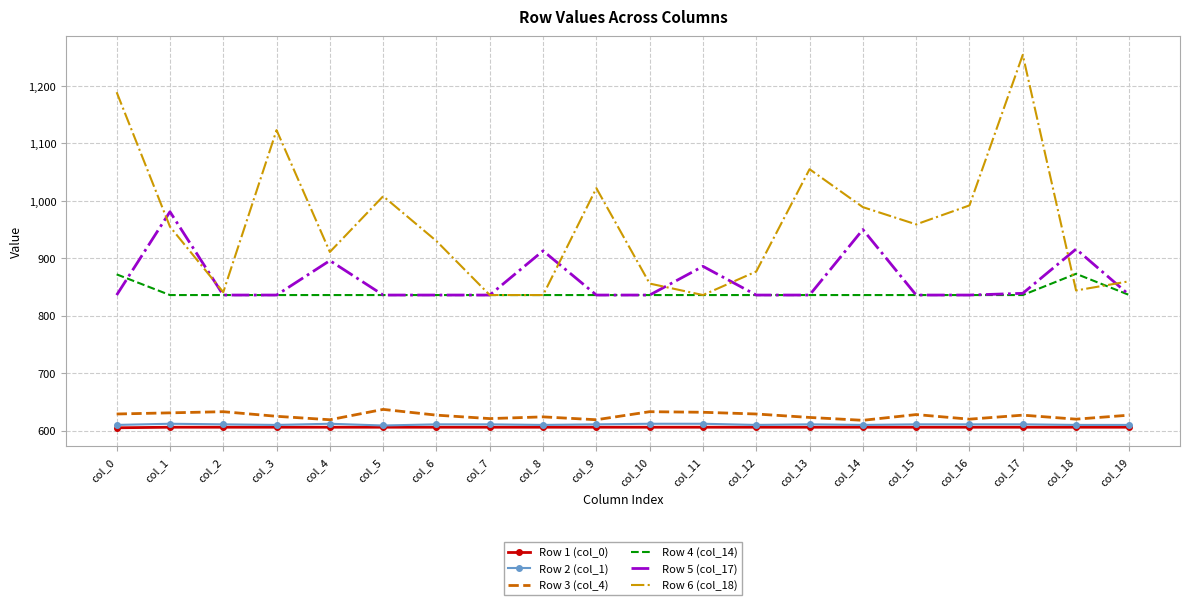

Is the value of Row 3 (col_4) at col_12 greater than the value of Row 5 (col_17) at col_5?

No